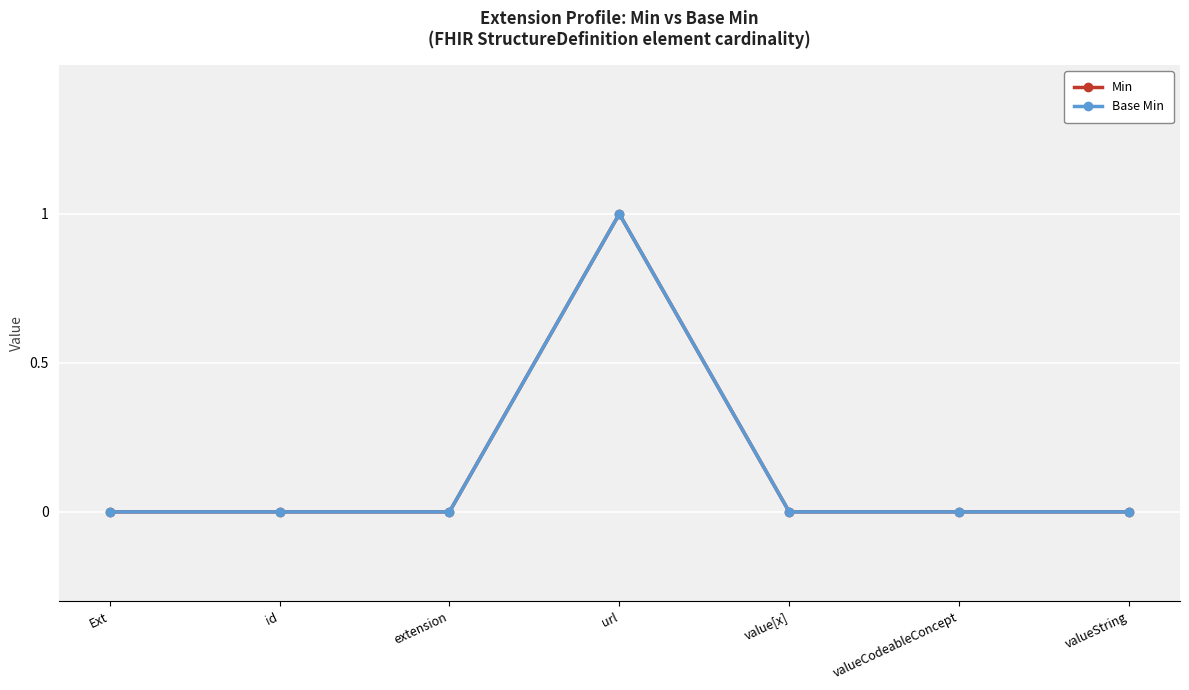

In Min, how many points are higher than both neighbors (excluding endpoints)?

1